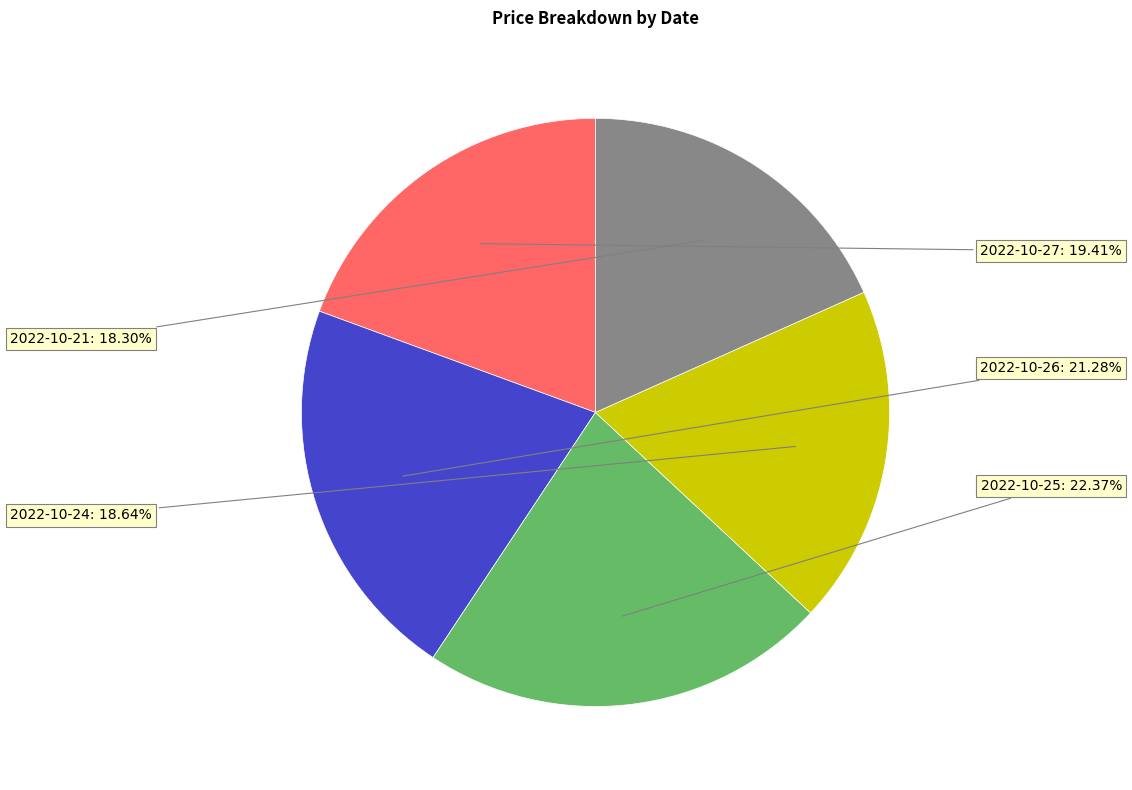

Is there a majority slice in this chart?

No